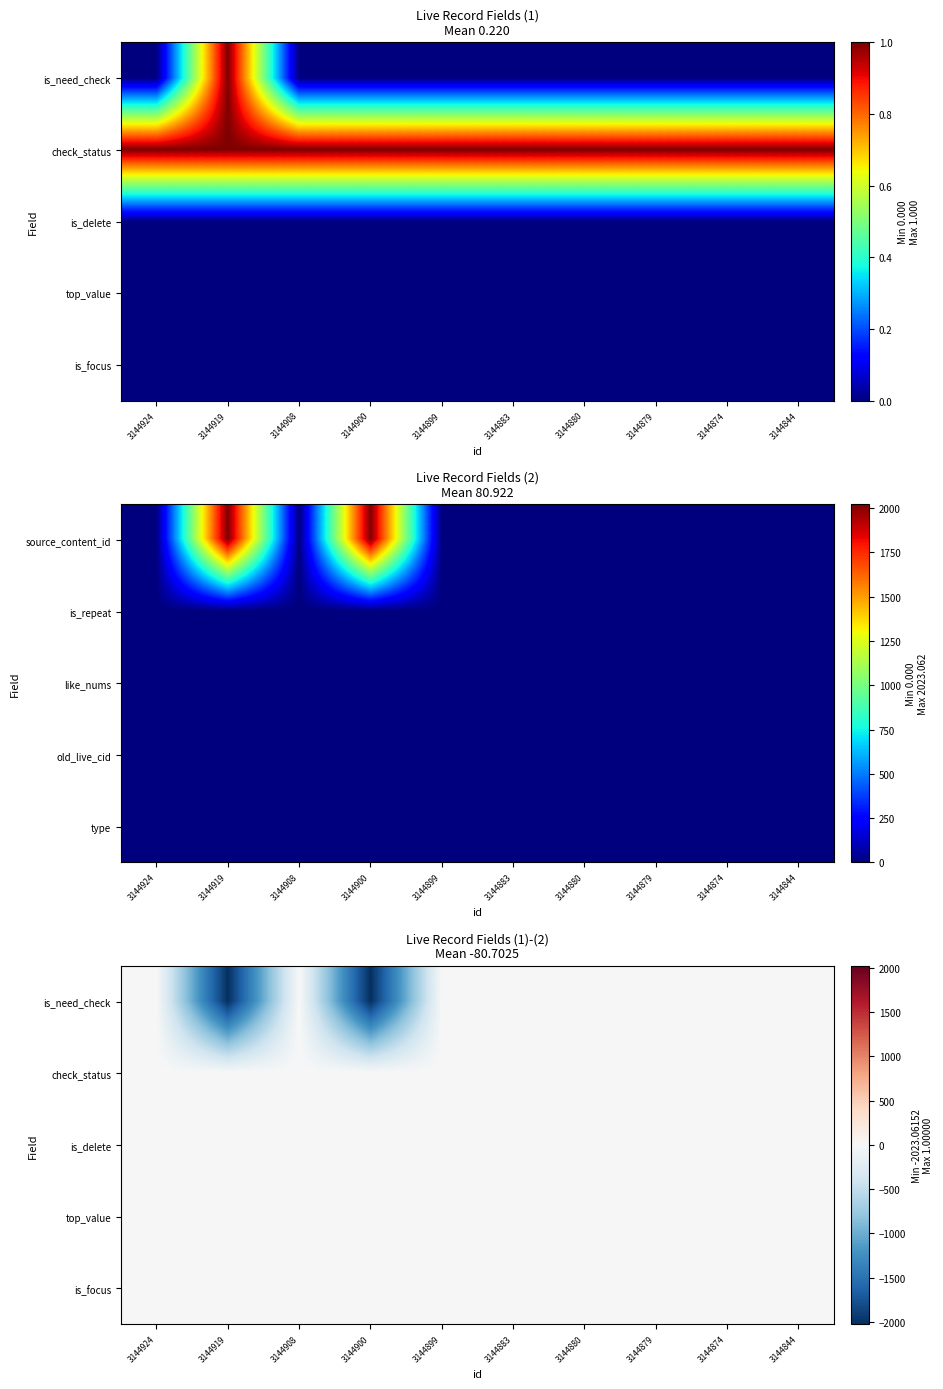

What is the smallest value displayed?

-2023.1